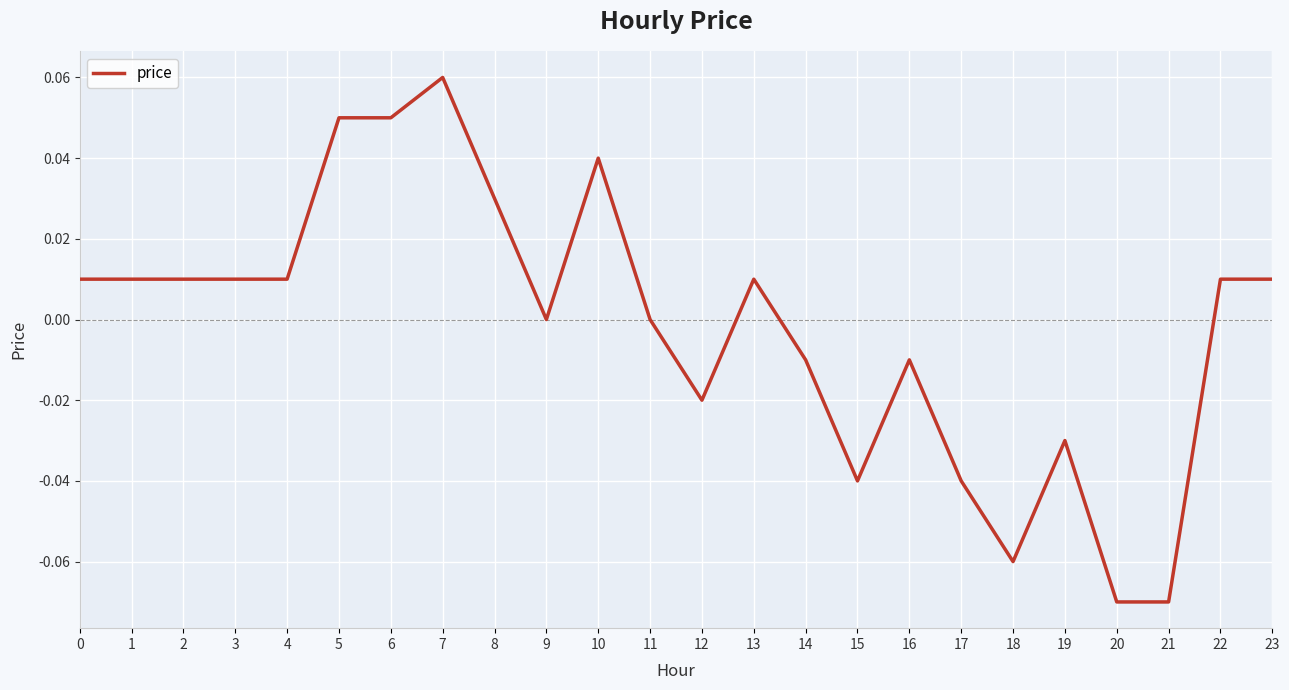

At which category does the chart reach its peak across all series?

7